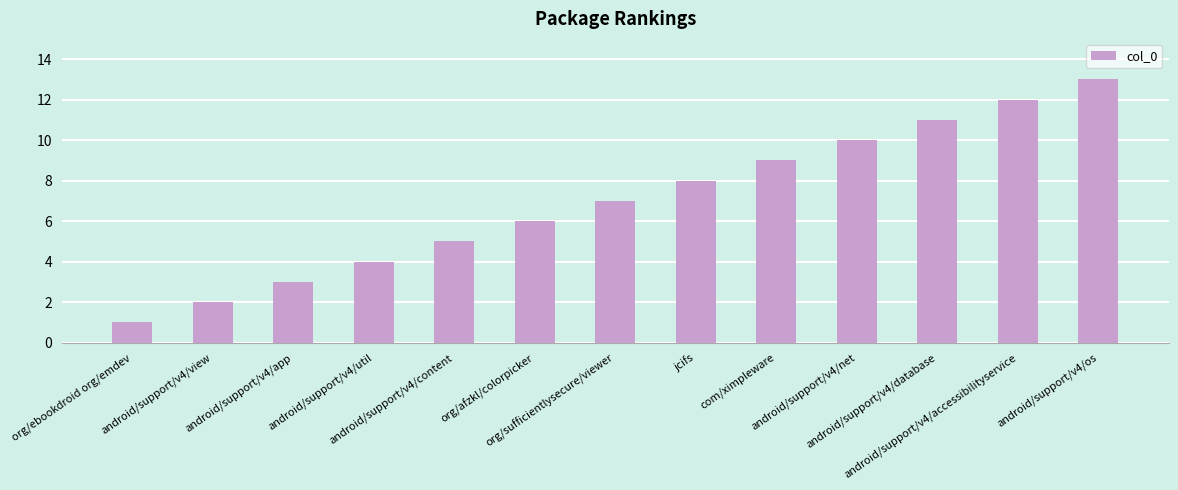

Rank the categories by value from lowest to highest.

org/ebookdroid org/emdev, android/support/v4/view, android/support/v4/app, android/support/v4/util, android/support/v4/content, org/afzkl/colorpicker, org/sufficientlysecure/viewer, jcifs, com/ximpleware, android/support/v4/net, android/support/v4/database, android/support/v4/accessibilityservice, android/support/v4/os